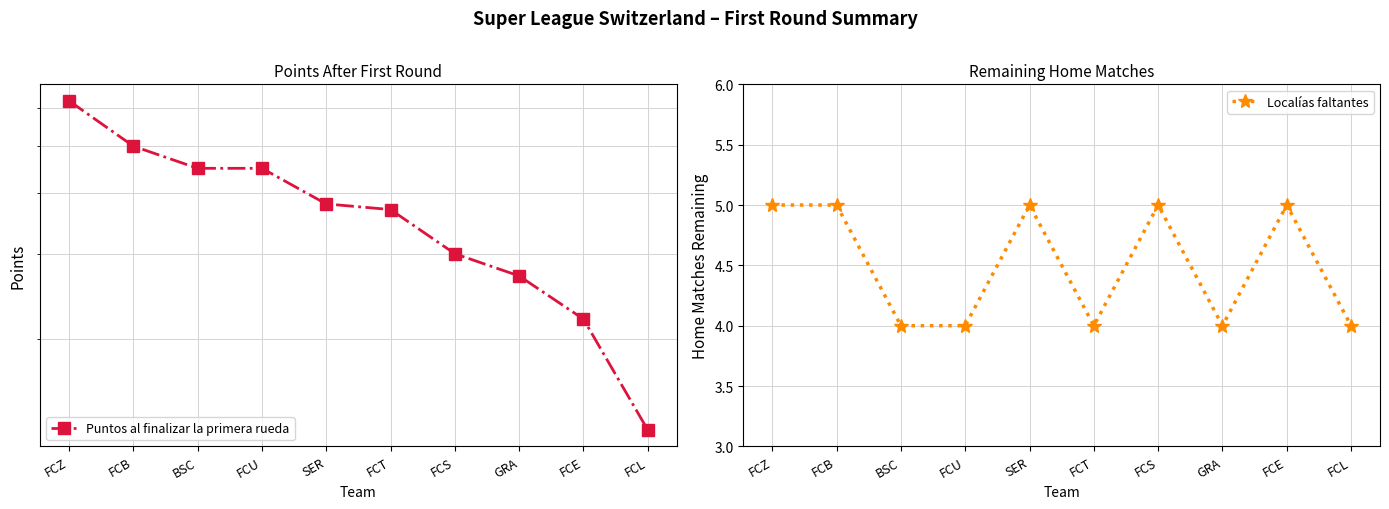

What is the lowest value of the Puntos al finalizar la primera rueda series?

13